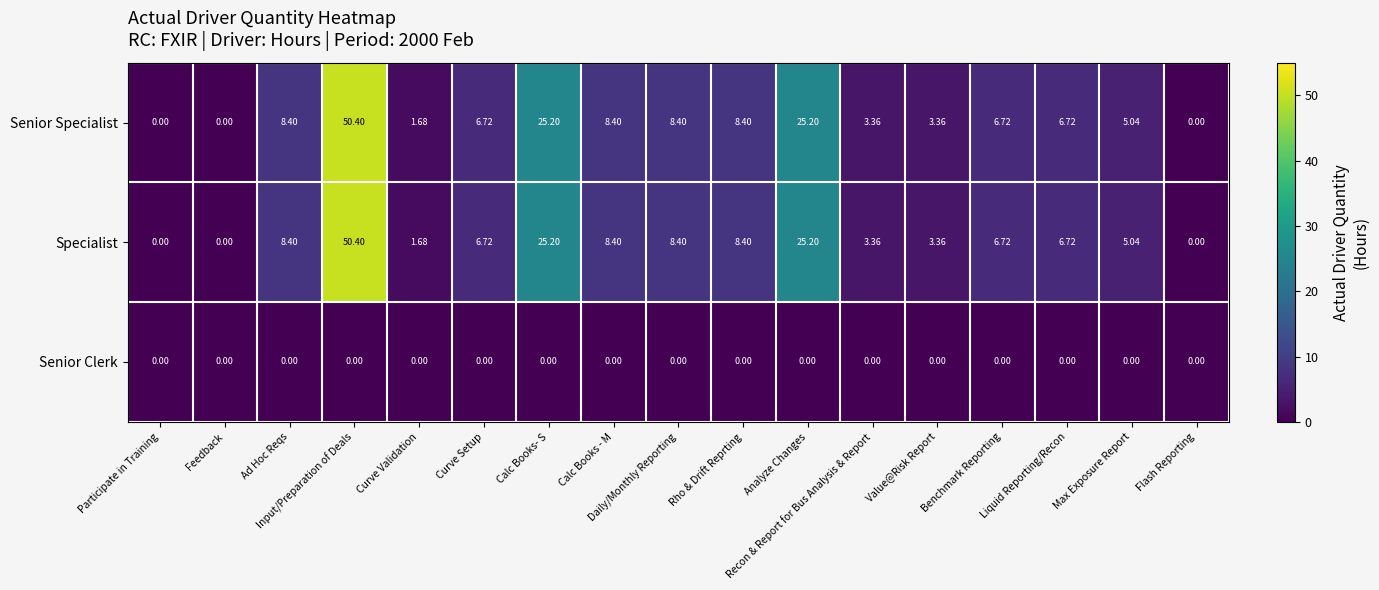

At which category is the sum across all series the highest?

Input/Preparation of Deals